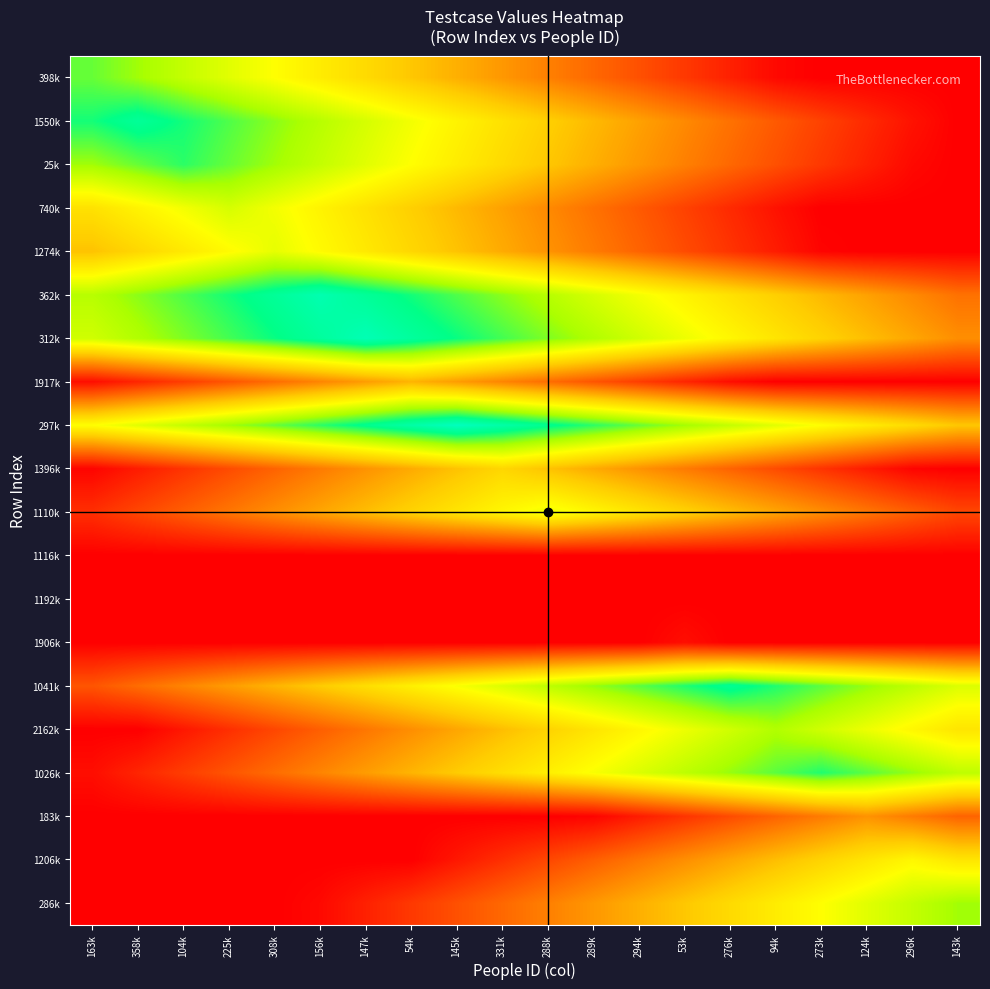

Reading left to right, extract all data points from this chart.

398k: 163k=77	358k=72	104k=67	225k=62	308k=57	156k=52	147k=47	54k=42	145k=37	331k=32	288k=27	289k=22	294k=17	53k=12	276k=7	94k=2	273k=0	124k=0	296k=0	143k=0
1550k: 163k=84	358k=89	104k=84	225k=79	308k=74	156k=69	147k=64	54k=59	145k=54	331k=49	288k=44	289k=39	294k=34	53k=29	276k=24	94k=19	273k=14	124k=9	296k=4	143k=0
25k: 163k=72	358k=77	104k=82	225k=77	308k=72	156k=67	147k=62	54k=57	145k=52	331k=47	288k=42	289k=37	294k=32	53k=27	276k=22	94k=17	273k=12	124k=7	296k=2	143k=0
740k: 163k=49	358k=54	104k=59	225k=64	308k=59	156k=54	147k=49	54k=44	145k=39	331k=34	288k=29	289k=24	294k=19	53k=14	276k=9	94k=4	273k=0	124k=0	296k=0	143k=0
1274k: 163k=41	358k=46	104k=51	225k=56	308k=61	156k=56	147k=51	54k=46	145k=41	331k=36	288k=31	289k=26	294k=21	53k=16	276k=11	94k=6	273k=1	124k=0	296k=0	143k=0
362k: 163k=69	358k=74	104k=79	225k=84	308k=89	156k=94	147k=89	54k=84	145k=79	331k=74	288k=69	289k=64	294k=59	53k=54	276k=49	94k=44	273k=39	124k=34	296k=29	143k=24
312k: 163k=65	358k=70	104k=75	225k=80	308k=85	156k=90	147k=95	54k=90	145k=85	331k=80	288k=75	289k=70	294k=65	53k=60	276k=55	94k=50	273k=45	124k=40	296k=35	143k=30
1917k: 163k=3	358k=8	104k=13	225k=18	308k=23	156k=28	147k=33	54k=38	145k=33	331k=28	288k=23	289k=18	294k=13	53k=8	276k=3	94k=0	273k=0	124k=0	296k=0	143k=0
297k: 163k=57	358k=62	104k=67	225k=72	308k=77	156k=82	147k=87	54k=92	145k=97	331k=92	288k=87	289k=82	294k=77	53k=72	276k=67	94k=62	273k=57	124k=52	296k=47	143k=42
1396k: 163k=1	358k=6	104k=11	225k=16	308k=21	156k=26	147k=31	54k=36	145k=41	331k=46	288k=41	289k=36	294k=31	53k=26	276k=21	94k=16	273k=11	124k=6	296k=1	143k=0
1110k: 163k=10	358k=15	104k=20	225k=25	308k=30	156k=35	147k=40	54k=45	145k=50	331k=55	288k=60	289k=55	294k=50	53k=45	276k=40	94k=35	273k=30	124k=25	296k=20	143k=15
1116k: 163k=0	358k=0	104k=0	225k=0	308k=0	156k=0	147k=0	54k=0	145k=0	331k=0	288k=0	289k=0	294k=0	53k=0	276k=0	94k=0	273k=0	124k=0	296k=0	143k=0
1192k: 163k=0	358k=0	104k=0	225k=0	308k=0	156k=0	147k=0	54k=0	145k=0	331k=0	288k=0	289k=0	294k=0	53k=0	276k=0	94k=0	273k=0	124k=0	296k=0	143k=0
1906k: 163k=0	358k=0	104k=0	225k=0	308k=0	156k=0	147k=0	54k=0	145k=0	331k=0	288k=0	289k=0	294k=0	53k=3	276k=0	94k=0	273k=0	124k=0	296k=0	143k=0
1041k: 163k=18	358k=23	104k=28	225k=33	308k=38	156k=43	147k=48	54k=53	145k=58	331k=63	288k=68	289k=73	294k=78	53k=83	276k=88	94k=83	273k=78	124k=73	296k=68	143k=63
2162k: 163k=0	358k=0	104k=5	225k=10	308k=15	156k=20	147k=25	54k=30	145k=35	331k=40	288k=45	289k=50	294k=55	53k=60	276k=65	94k=70	273k=65	124k=60	296k=55	143k=50
1026k: 163k=3	358k=8	104k=13	225k=18	308k=23	156k=28	147k=33	54k=38	145k=43	331k=48	288k=53	289k=58	294k=63	53k=68	276k=73	94k=78	273k=83	124k=78	296k=73	143k=68
183k: 163k=0	358k=0	104k=0	225k=0	308k=0	156k=0	147k=0	54k=0	145k=0	331k=0	288k=0	289k=1	294k=6	53k=11	276k=16	94k=21	273k=26	124k=31	296k=26	143k=21
1206k: 163k=0	358k=0	104k=0	225k=0	308k=0	156k=0	147k=0	54k=0	145k=5	331k=10	288k=15	289k=20	294k=25	53k=30	276k=35	94k=40	273k=45	124k=50	296k=55	143k=50
286k: 163k=0	358k=0	104k=0	225k=0	308k=0	156k=2	147k=7	54k=12	145k=17	331k=22	288k=27	289k=32	294k=37	53k=42	276k=47	94k=52	273k=57	124k=62	296k=67	143k=72